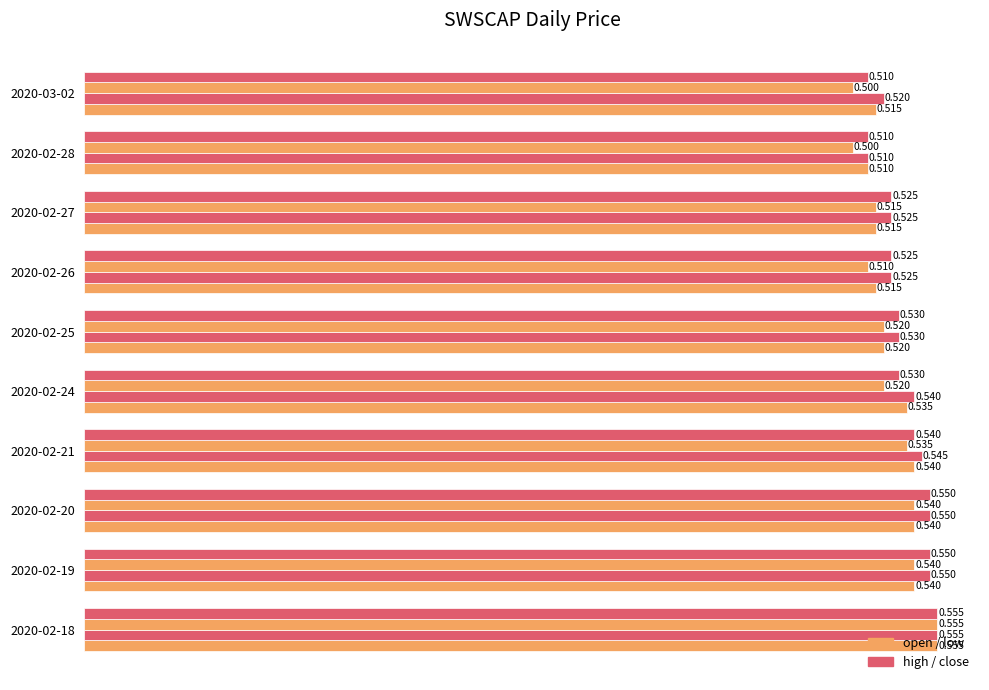

How many categories are shown in the chart?

10